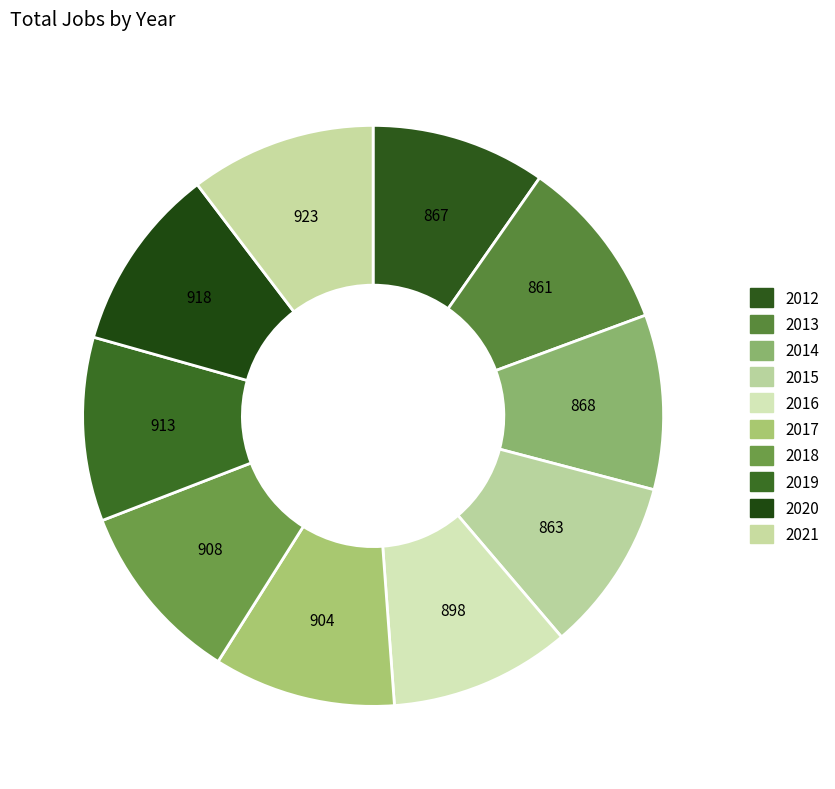

Which has a higher value, 2015 or 2017?

2017